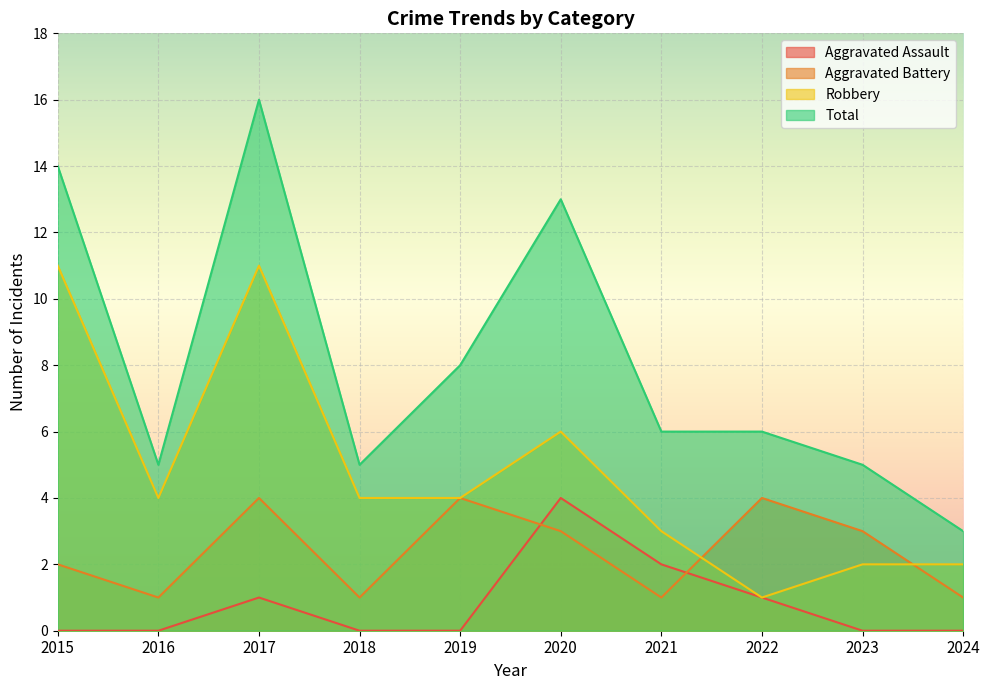

In Robbery, how many points are lower than both neighbors (excluding endpoints)?

2